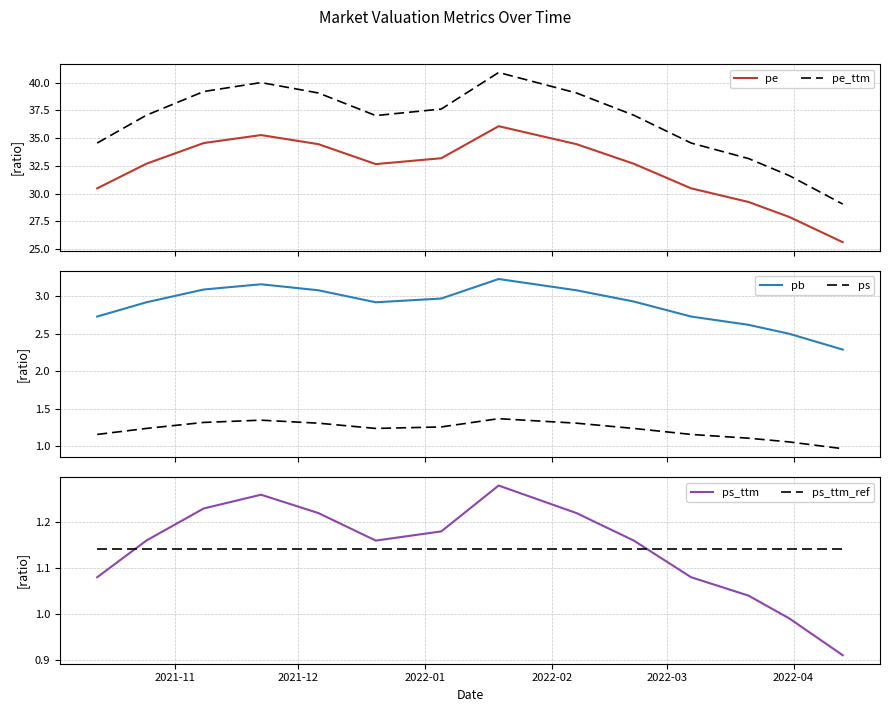

True or false: pe and pe_ttm intersect in this chart.

False